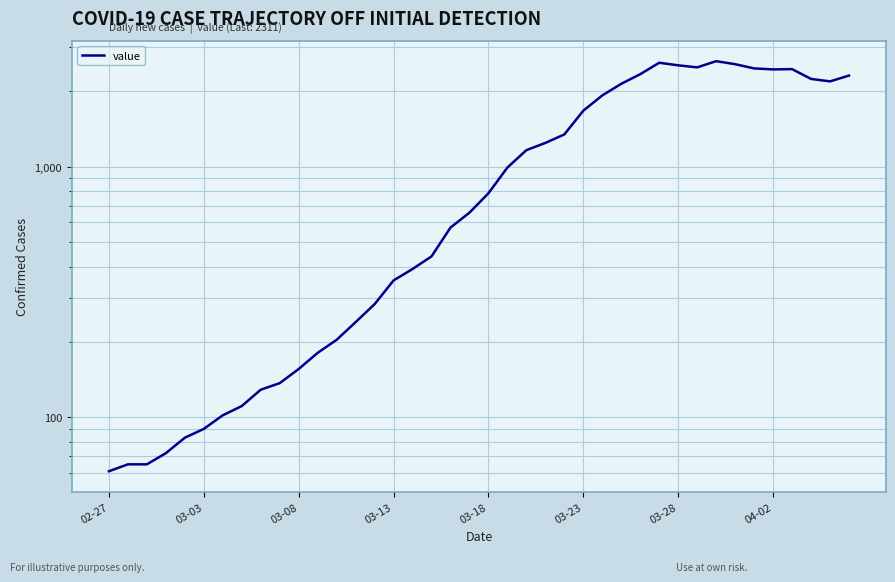

How many series are shown in this chart?

1